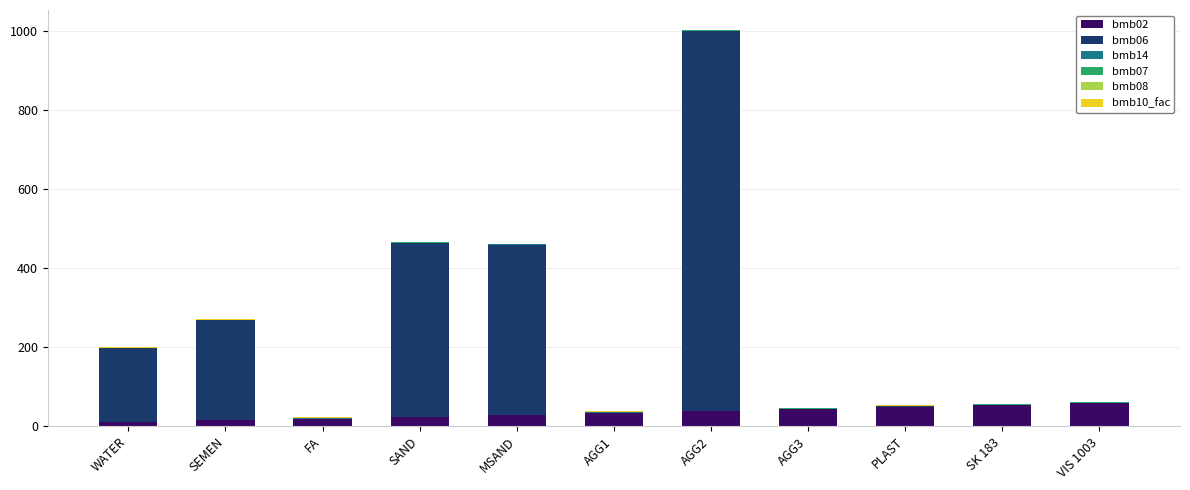

What is the highest value of the bmb02 series?

60.0